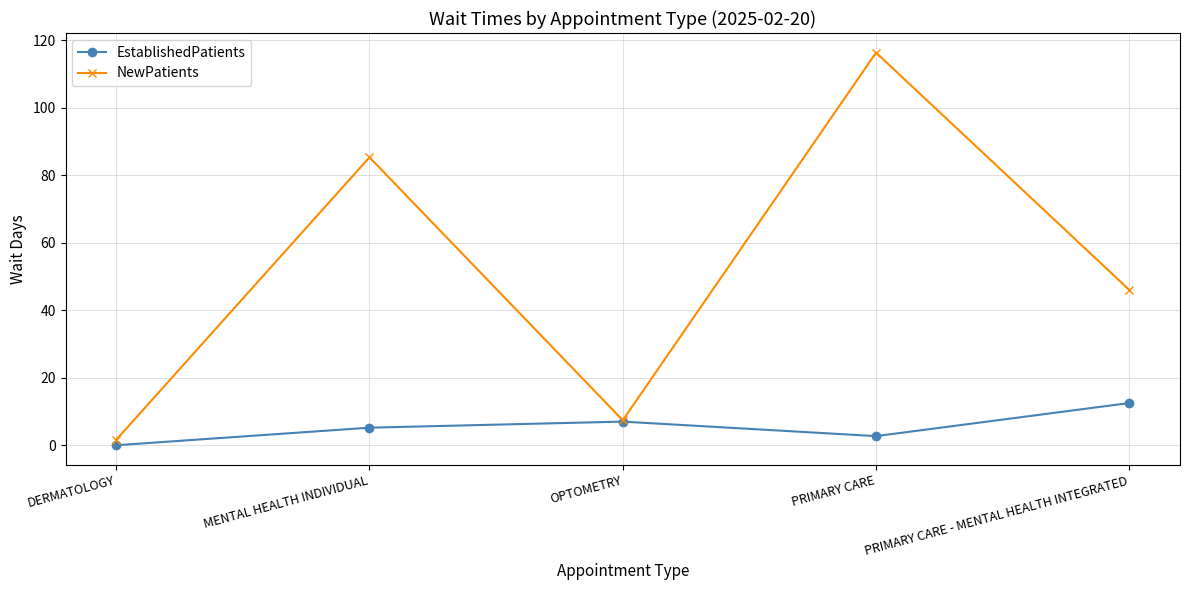

Is the value of NewPatients at OPTOMETRY greater than the value of EstablishedPatients at DERMATOLOGY?

Yes